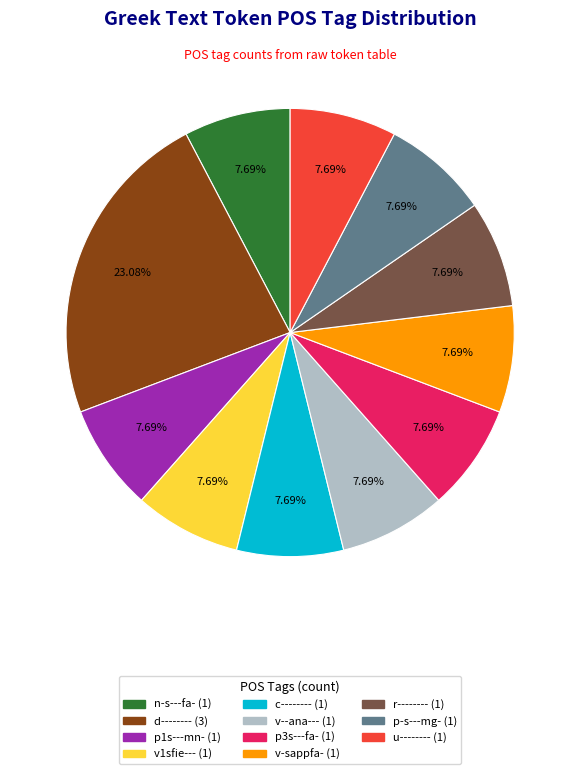

Is the sum of n-s---fa- and v--ana--- greater than half?

No